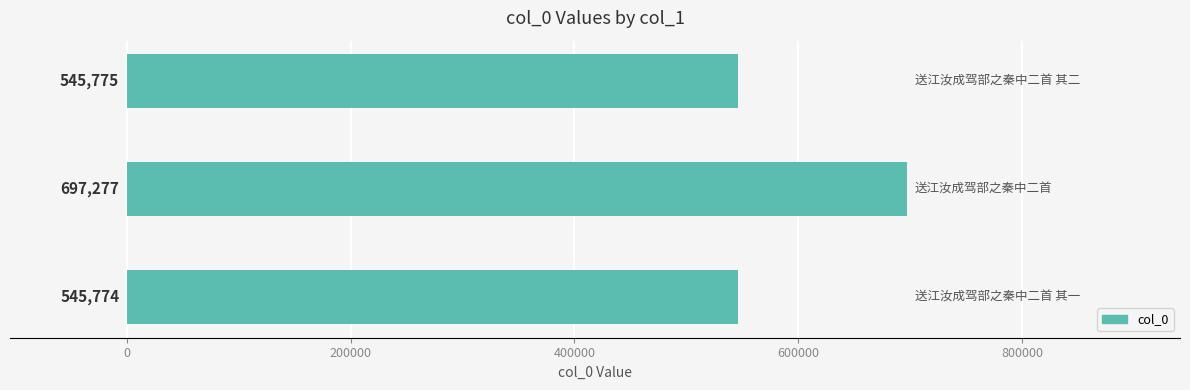

What is the maximum value shown in the chart?

697277